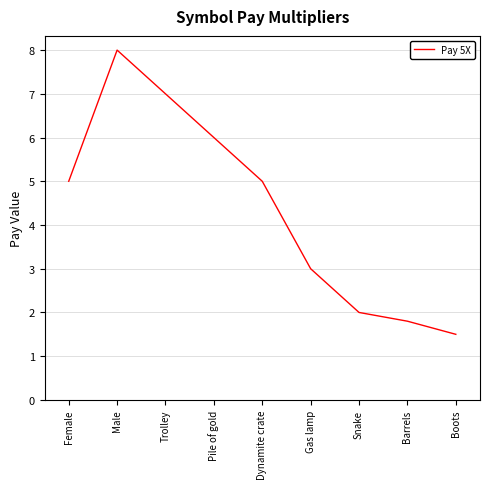

What is the approximate value at Gas lamp?

3.0